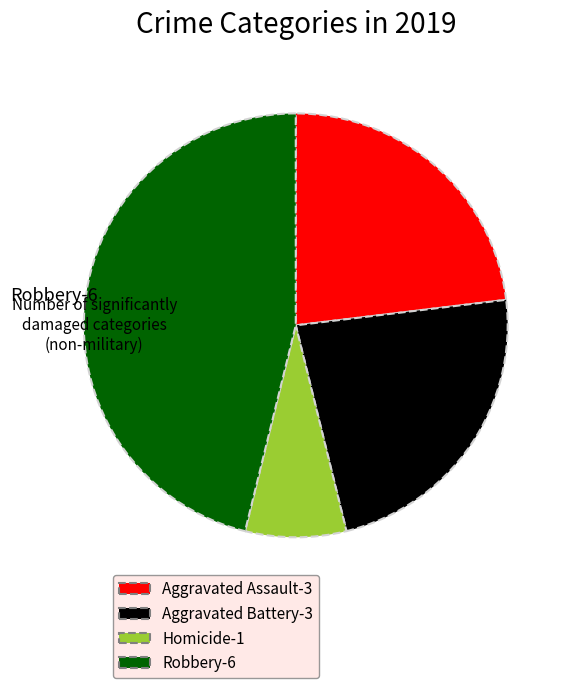

Is there a majority slice in this chart?

No